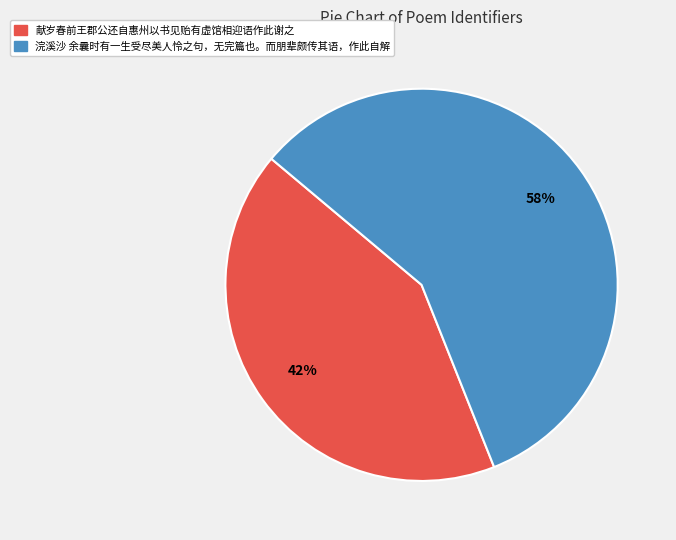

Combined, do 浣溪沙 余曩时有一生受尽美人怜之句，无完篇也。而朋辈颇传其语，作此自解 and 献岁春前王郡公还自惠州以书见贻有虚馆相迎语作此谢之 account for over 50%?

Yes